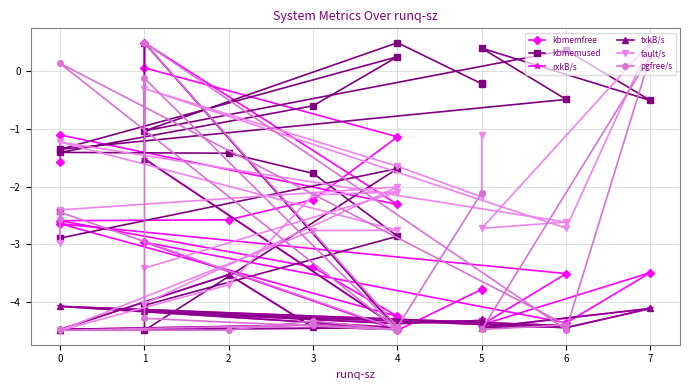

List the series in order of their peak value, lowest first.

kbmemfree, kbmemused, rxkB/s, txkB/s, fault/s, pgfree/s